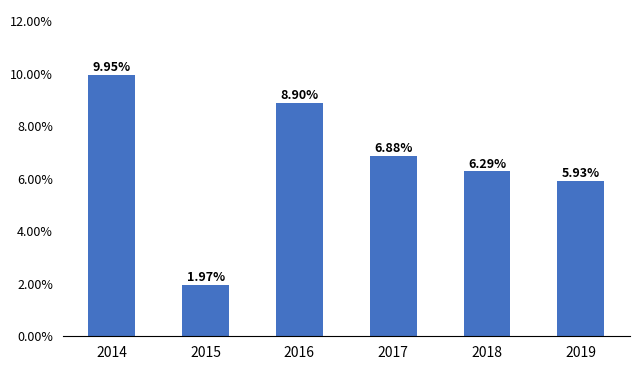

Rank the categories by value from lowest to highest.

2015, 2019, 2018, 2017, 2016, 2014